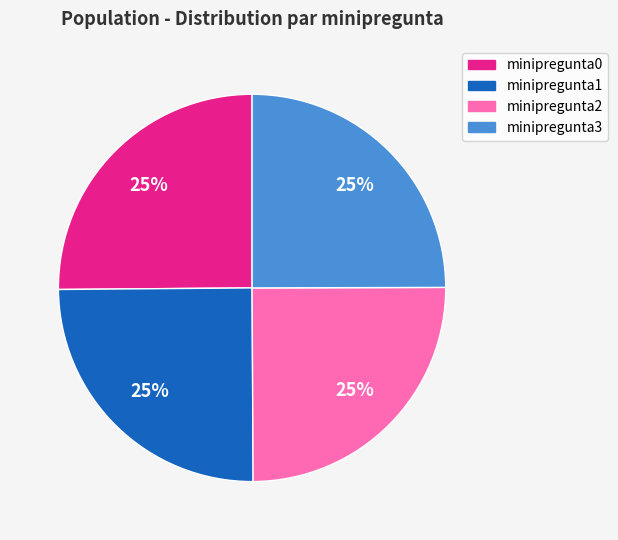

To the nearest percent, what is the combined percentage of minipregunta3 and minipregunta2?

50%